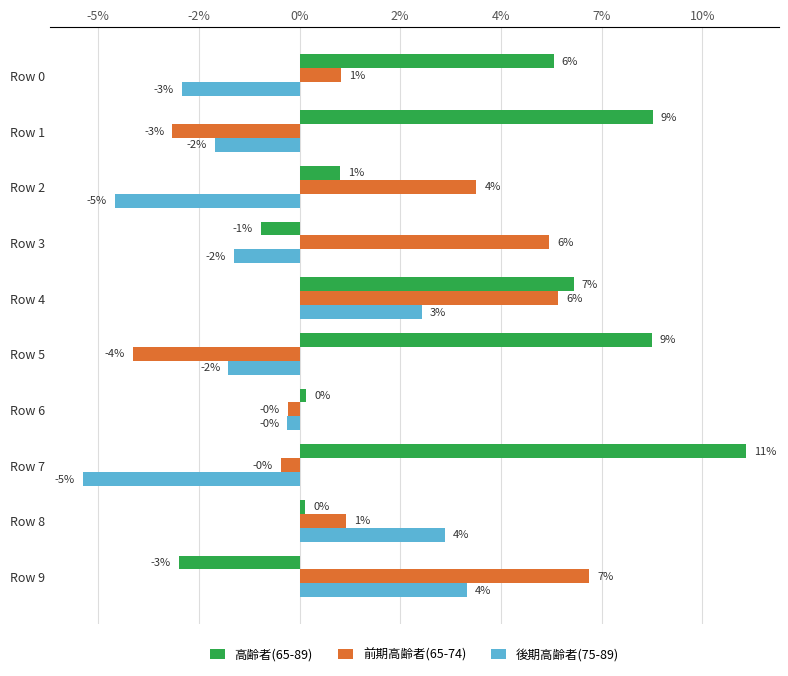

What are all the series names shown in the legend?

高齢者(65-89), 前期高齢者(65-74), 後期高齢者(75-89)